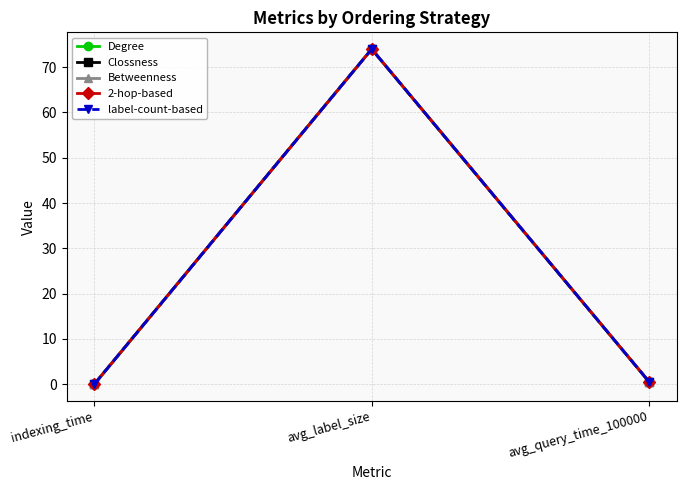

What is the label of the 3rd point from the left?

avg_query_time_100000